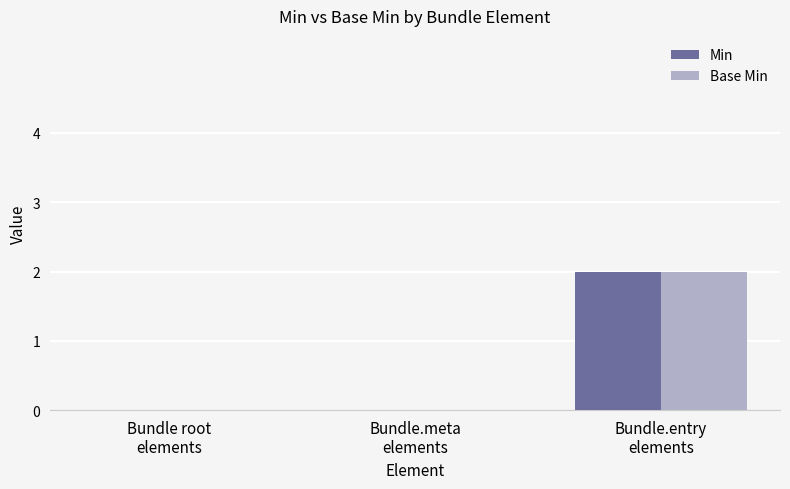

What is the sum of all Min values?

2